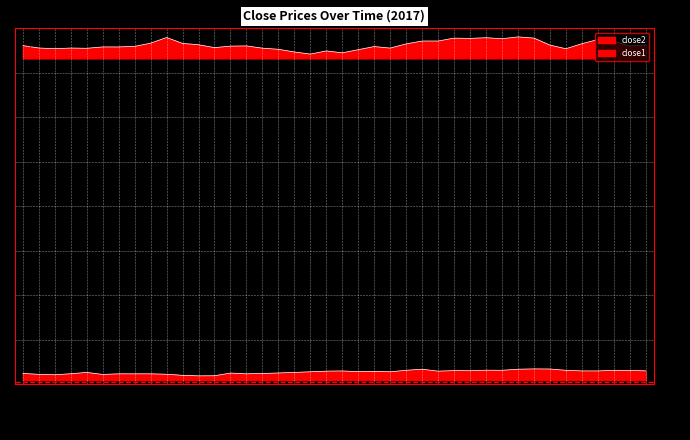

How many interior local valleys does the close2 series have?

10